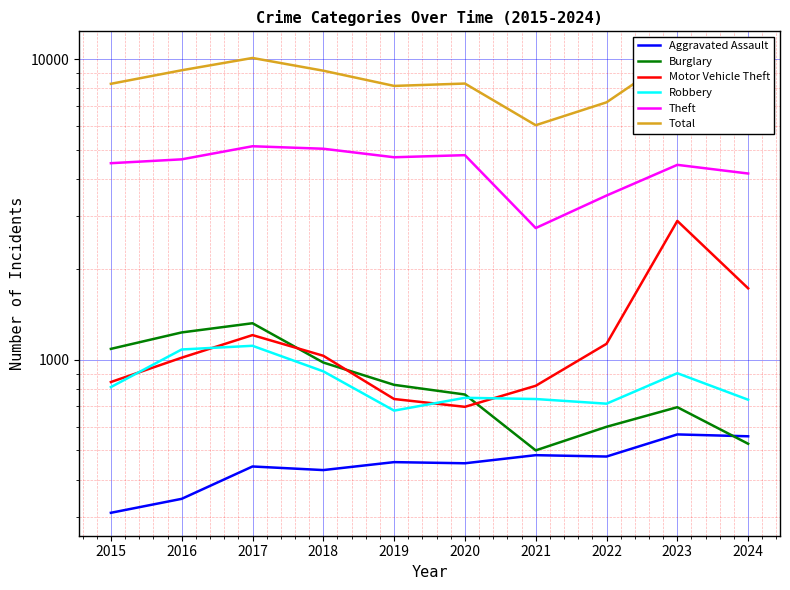

Which category has the lowest value in the Motor Vehicle Theft series?

2020